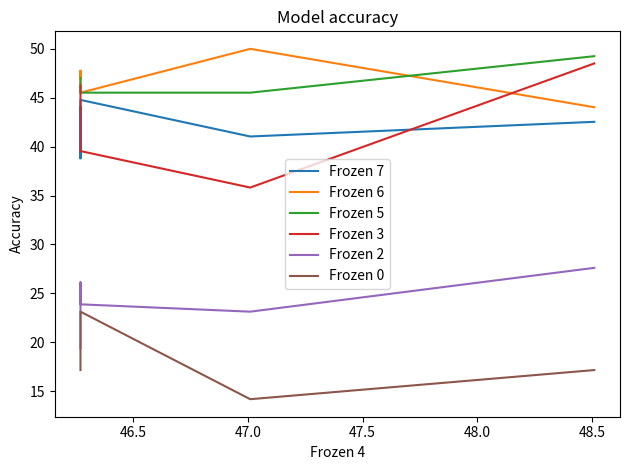

What is the value of the Frozen 3 point at the 2nd from the left?

44.0